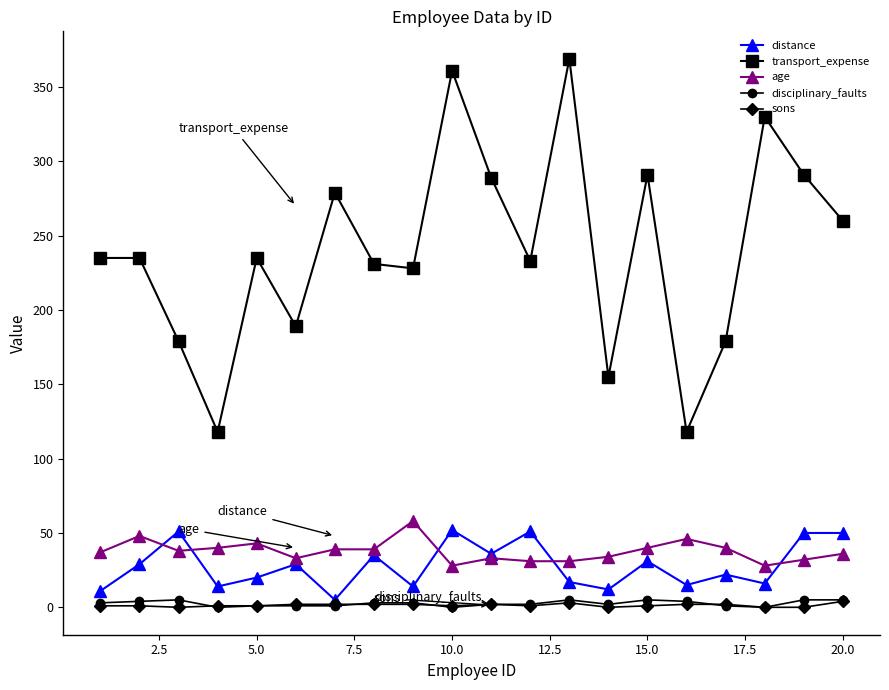

True or false: disciplinary_faults and distance cross at least once.

False